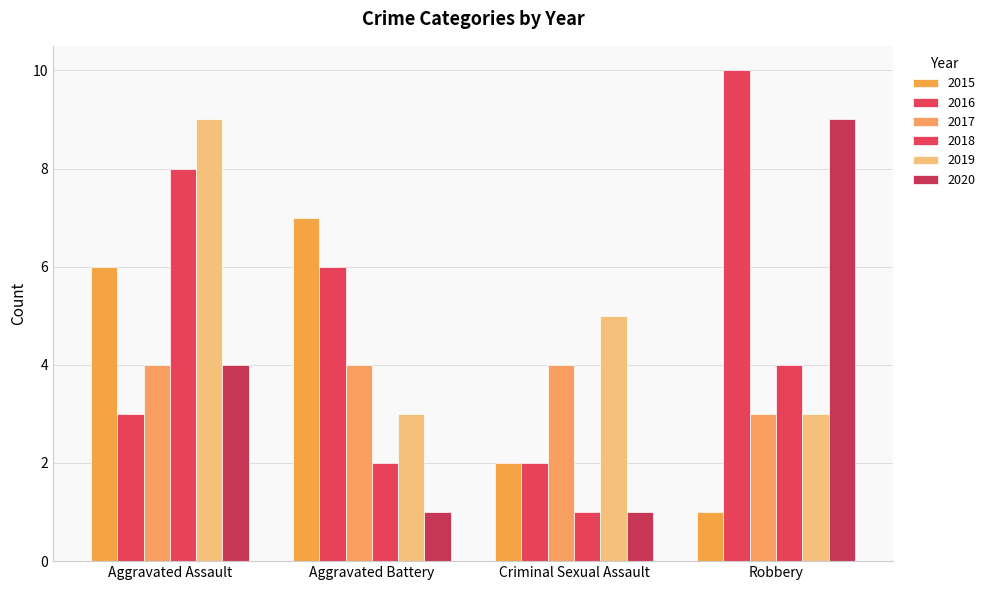

Which series has the widest spread of values?

2016